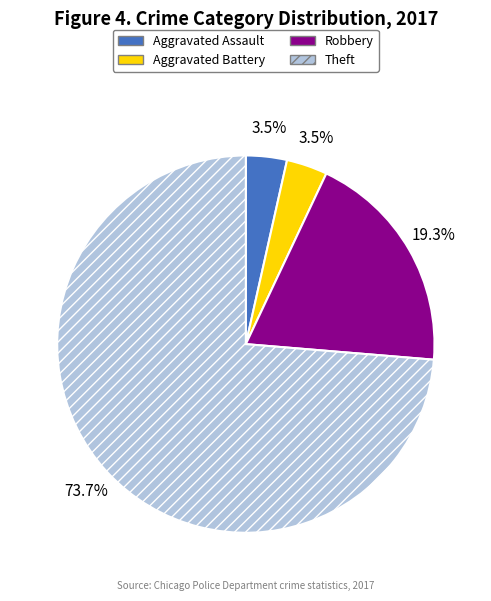

Which slice is the largest?

Theft